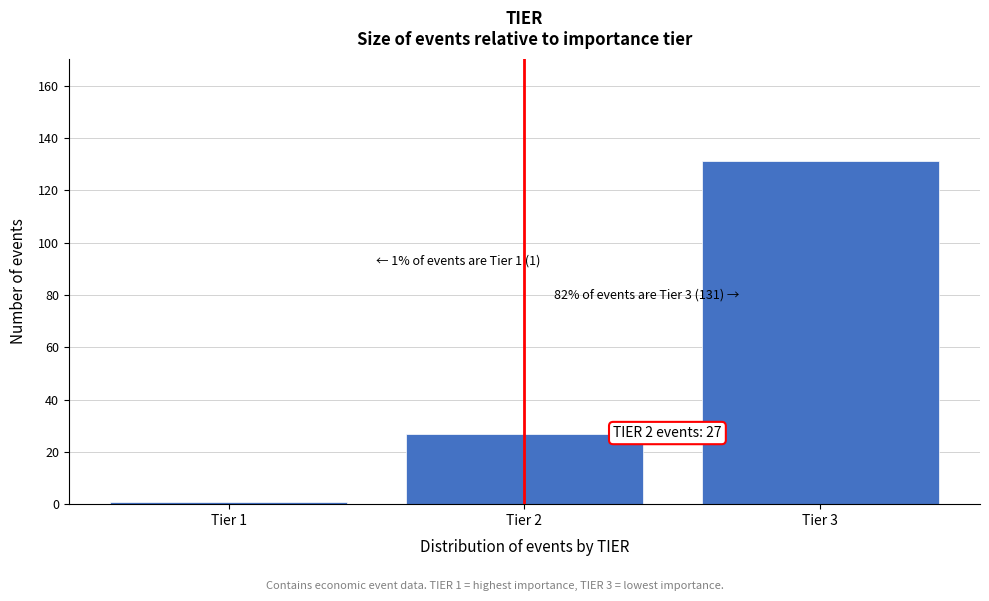

Reading left to right, list all the values displayed in this chart.

1	27	131